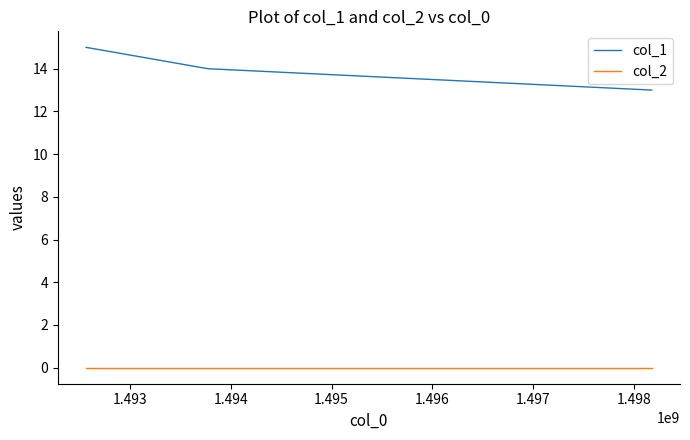

Which series has the largest range (max minus min)?

col_1